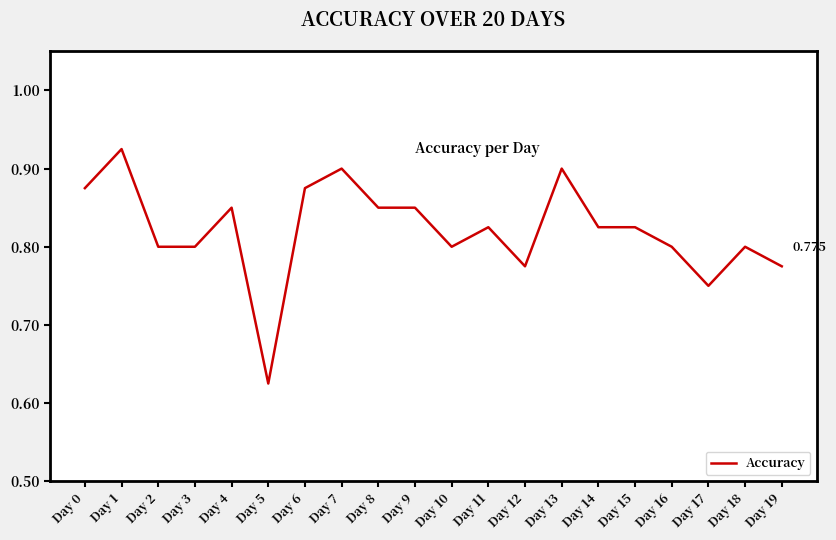

How many lines are shown in the chart?

1